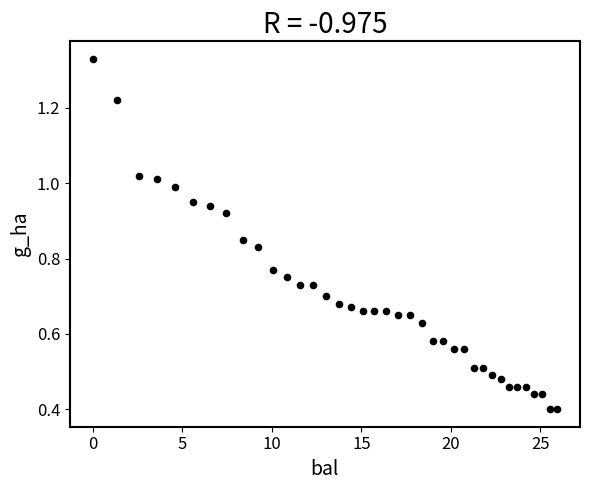

What is the range of X values (max minus min)?

25.9